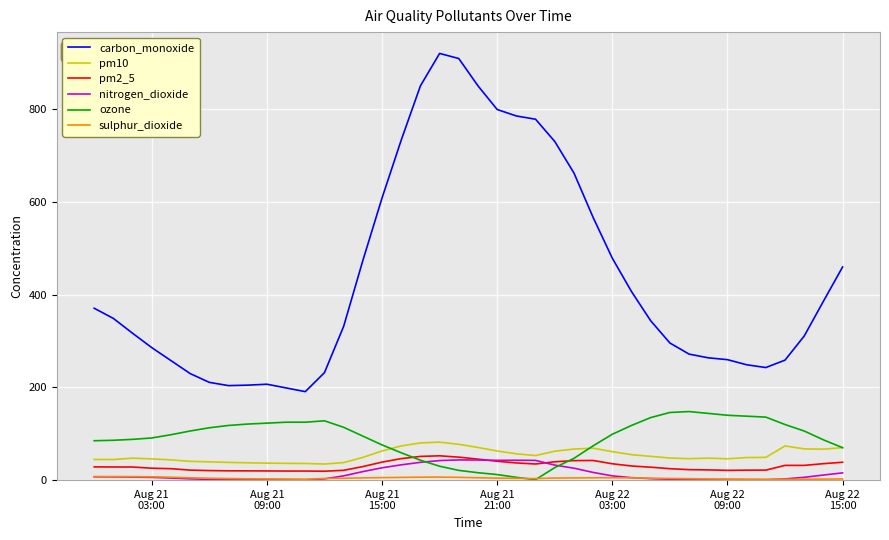

Which series has the widest spread of values?

carbon_monoxide